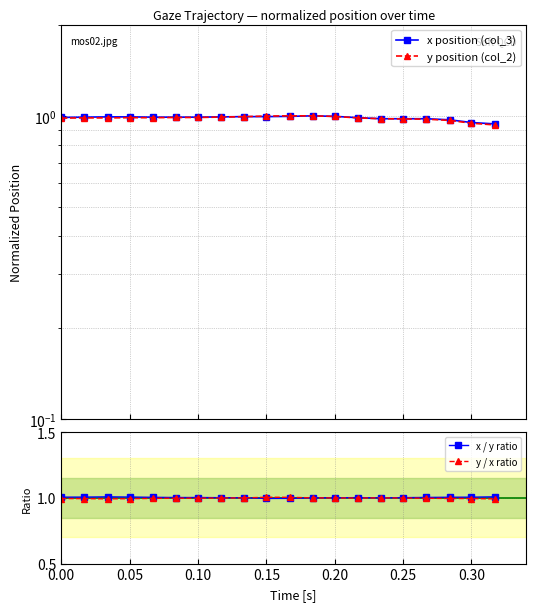

Does the chart have visible grid lines?

Yes